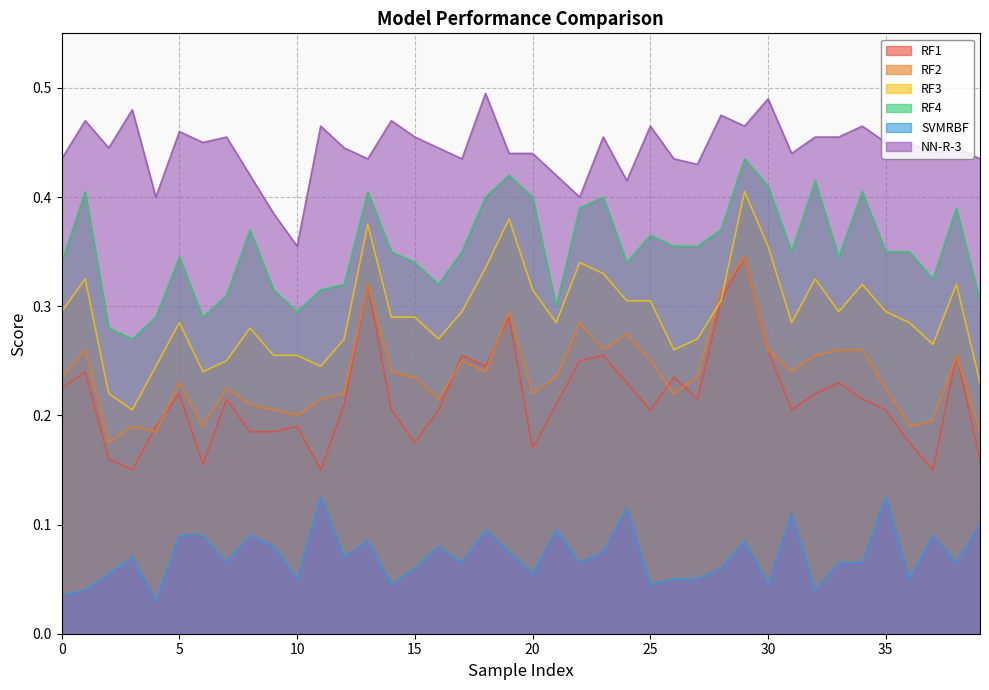

How many interior local peaks does the RF1 series have?

12